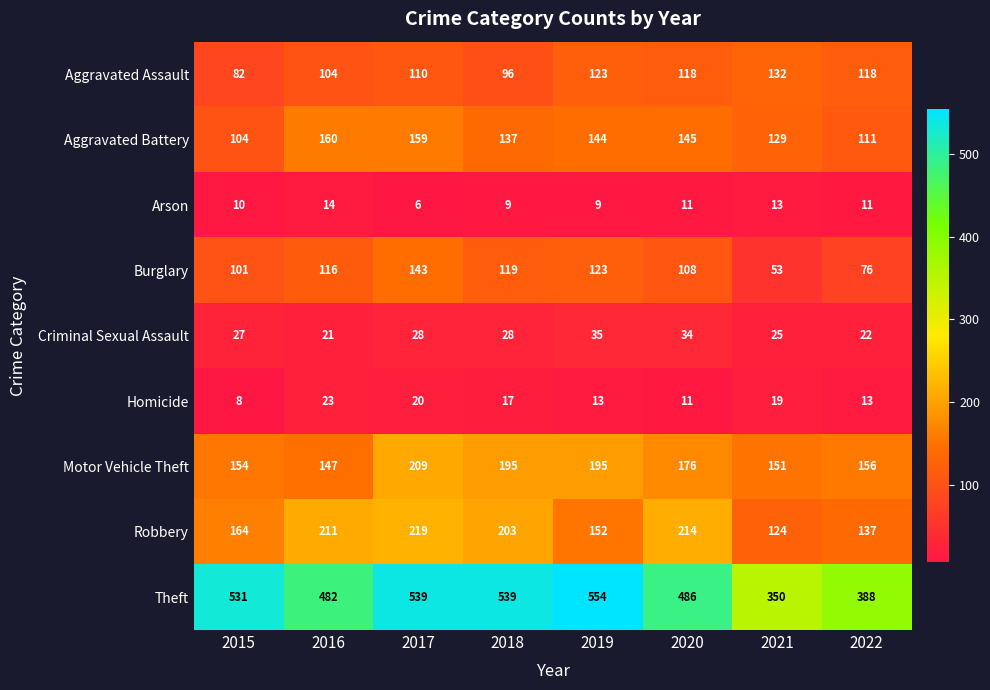

At how many categories does at least one series exceed 102?

8